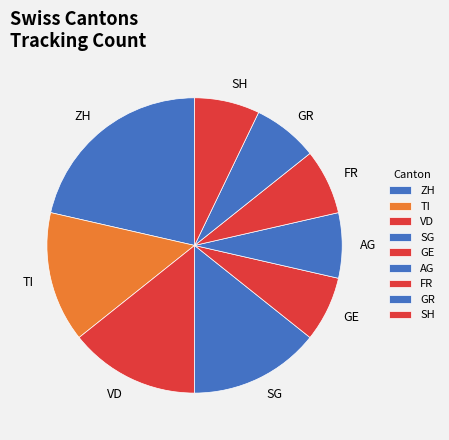

Do SG and GE together represent more than half of the pie?

No